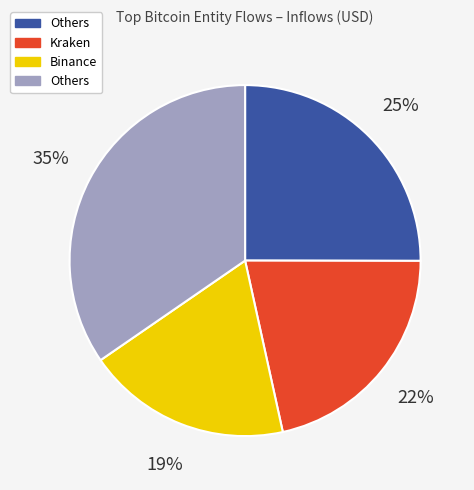

How many segments does this pie chart have?

4